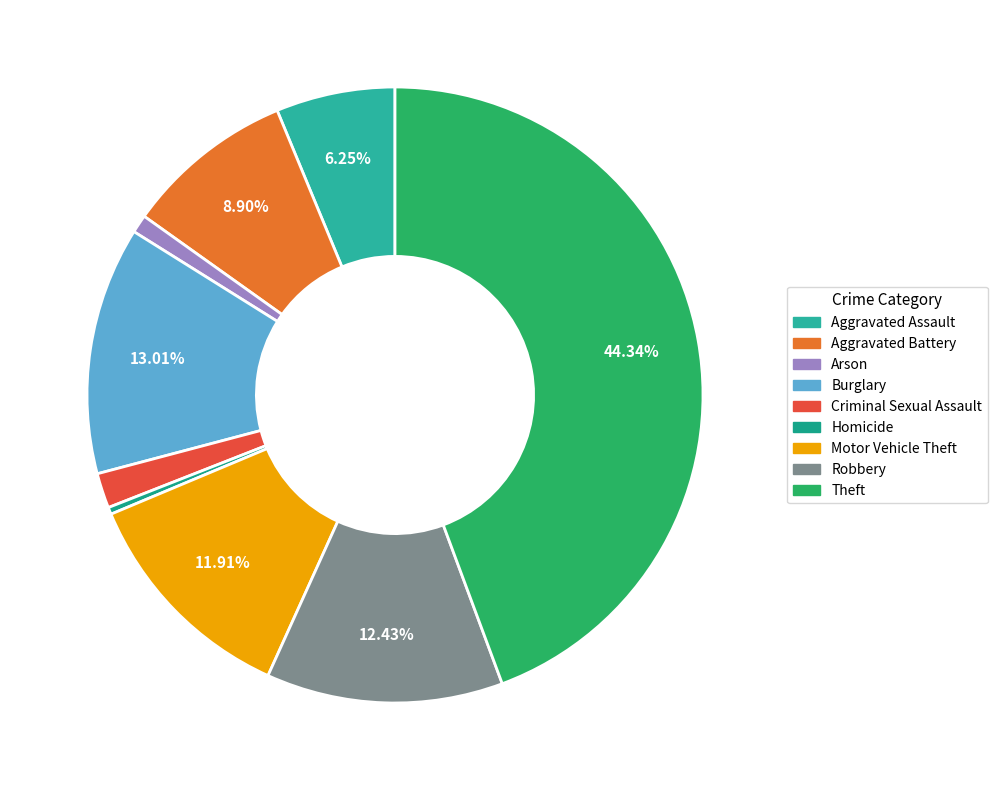

Which category has the biggest portion of the pie?

Theft